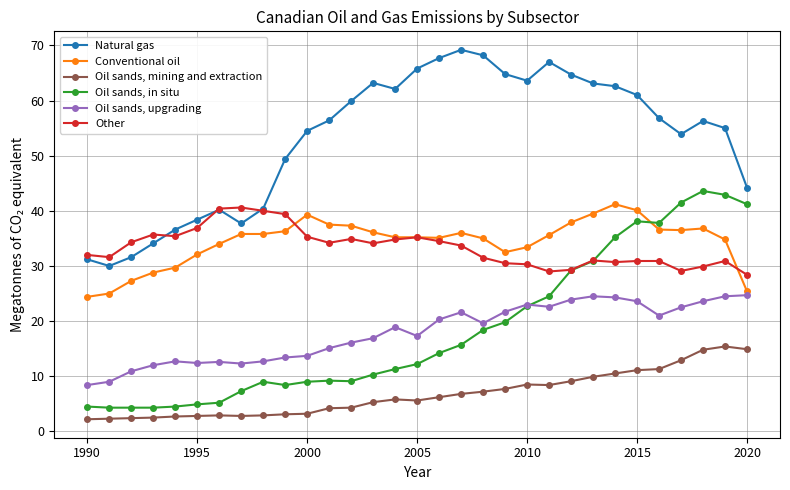

Which series has the largest total across all categories?

Natural gas